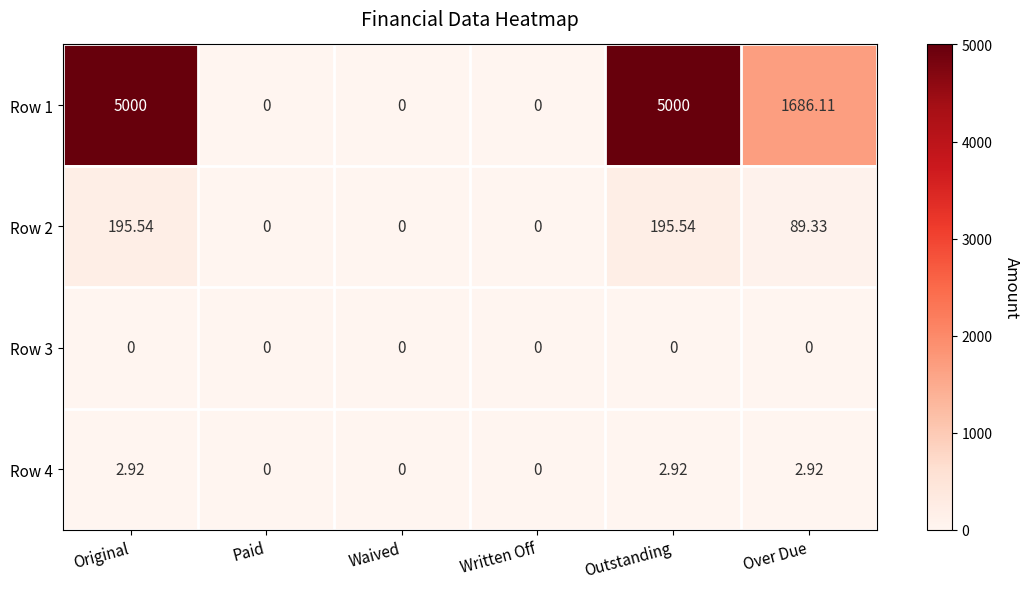

How many categories are shown in the chart?

6